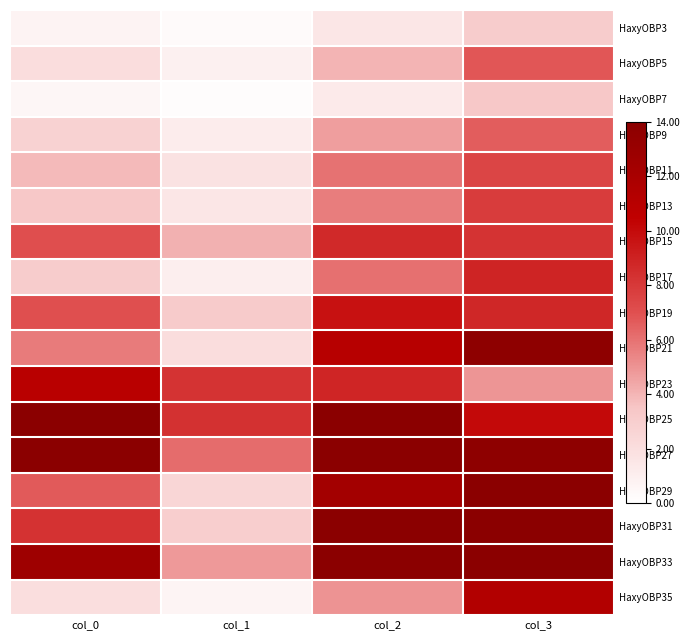

Reading right to left, transcribe all the data shown in this chart.

HaxyOBP3: col_3=3.1	col_2=1.5	col_1=0.3	col_0=0.8
HaxyOBP5: col_3=6.8	col_2=4.0	col_1=0.9	col_0=2.1
HaxyOBP7: col_3=3.4	col_2=1.3	col_1=0.2	col_0=0.5
HaxyOBP9: col_3=6.6	col_2=4.7	col_1=1.2	col_0=2.7
HaxyOBP11: col_3=7.5	col_2=6.0	col_1=1.8	col_0=3.8
HaxyOBP13: col_3=7.8	col_2=5.7	col_1=1.5	col_0=3.4
HaxyOBP15: col_3=8.3	col_2=8.6	col_1=4.1	col_0=7.1
HaxyOBP17: col_3=8.9	col_2=6.1	col_1=1.0	col_0=3.1
HaxyOBP19: col_3=8.8	col_2=9.7	col_1=3.2	col_0=7.0
HaxyOBP21: col_3=13.7	col_2=11.1	col_1=2.1	col_0=5.7
HaxyOBP23: col_3=4.9	col_2=8.9	col_1=8.3	col_0=10.9
HaxyOBP25: col_3=10.1	col_2=16.4	col_1=8.3	col_0=15.9
HaxyOBP27: col_3=13.8	col_2=17.9	col_1=6.2	col_0=13.9
HaxyOBP29: col_3=15.8	col_2=12.4	col_1=2.5	col_0=6.7
HaxyOBP31: col_3=17.5	col_2=15.1	col_1=3.0	col_0=8.3
HaxyOBP33: col_3=16.6	col_2=18.6	col_1=4.8	col_0=12.7
HaxyOBP35: col_3=11.3	col_2=5.0	col_1=0.7	col_0=2.0